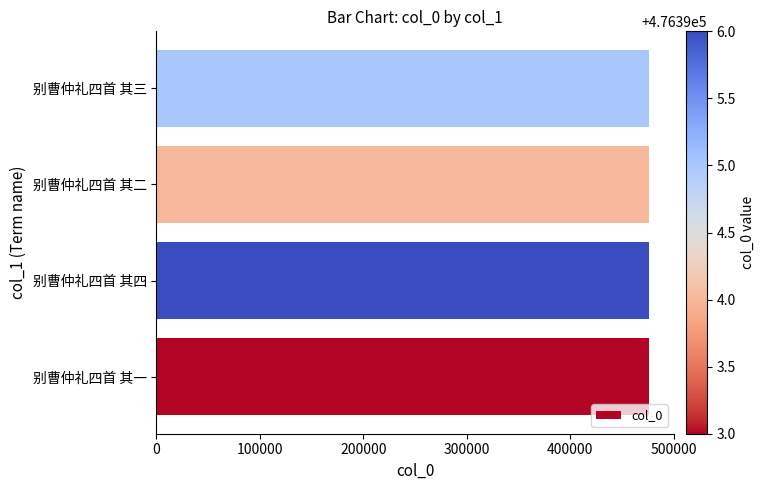

The chart shows a value of 267548 at 别曹仲礼四首 其三. True or false?

False